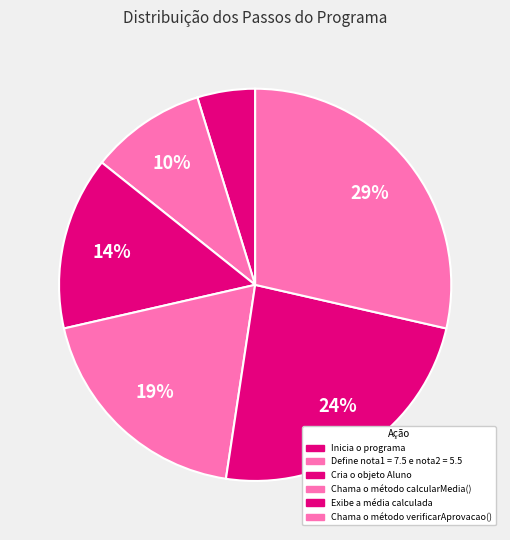

Between Chama o método calcularMedia() and Define nota1 = 7.5 e nota2 = 5.5, which is larger?

Chama o método calcularMedia()